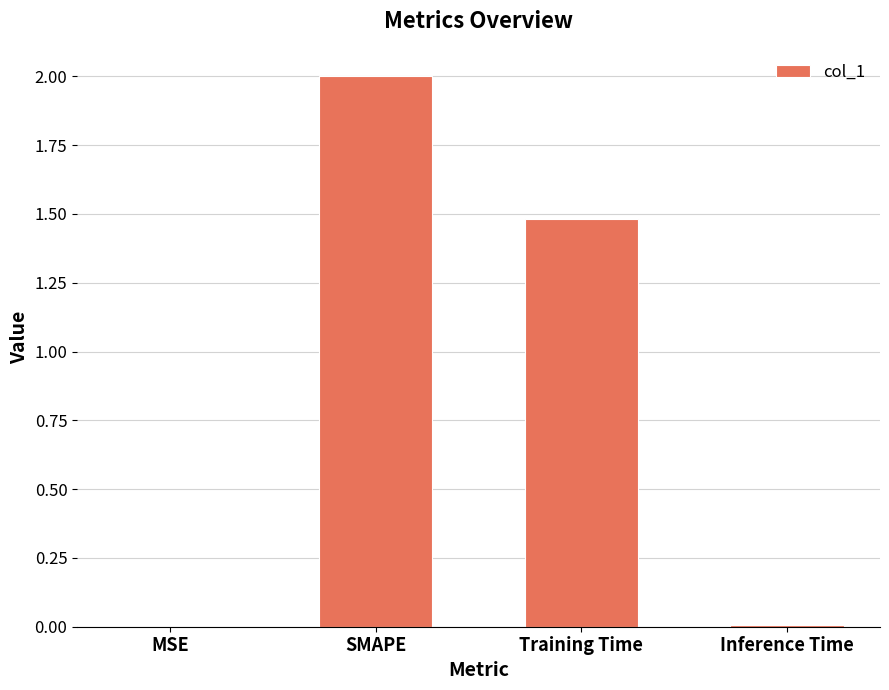

What is the sum of all values?

3.5